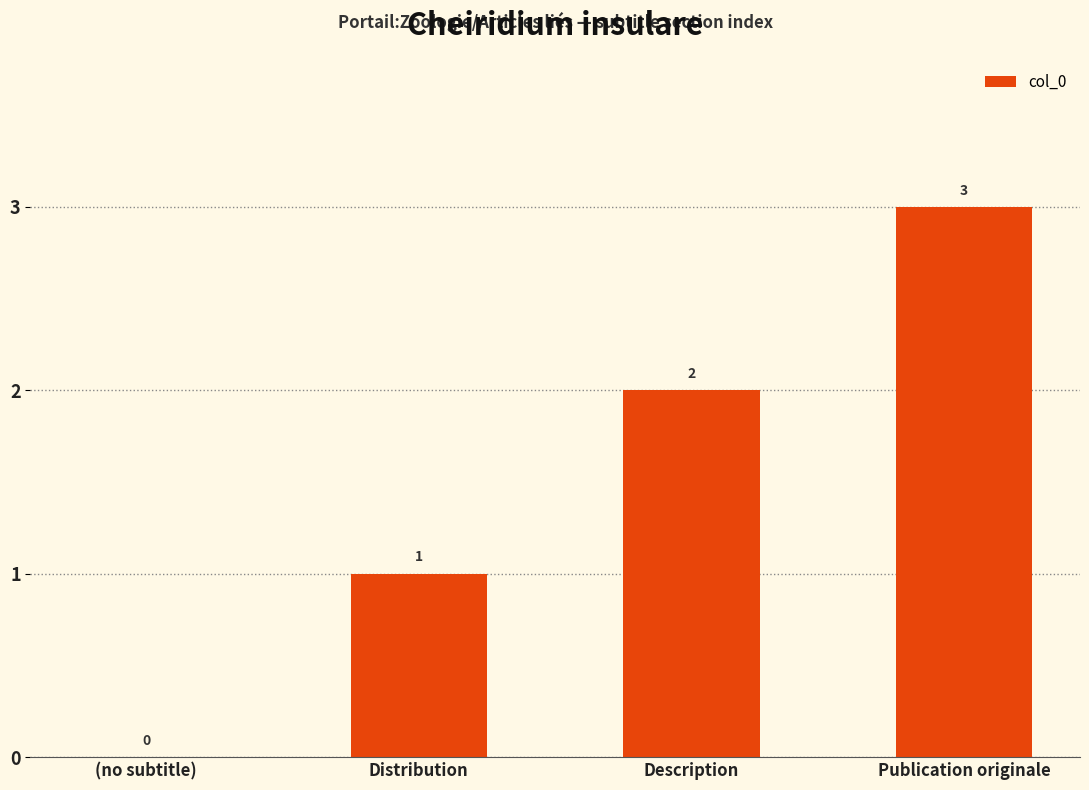

Which has a higher value, (no subtitle) or Description?

Description